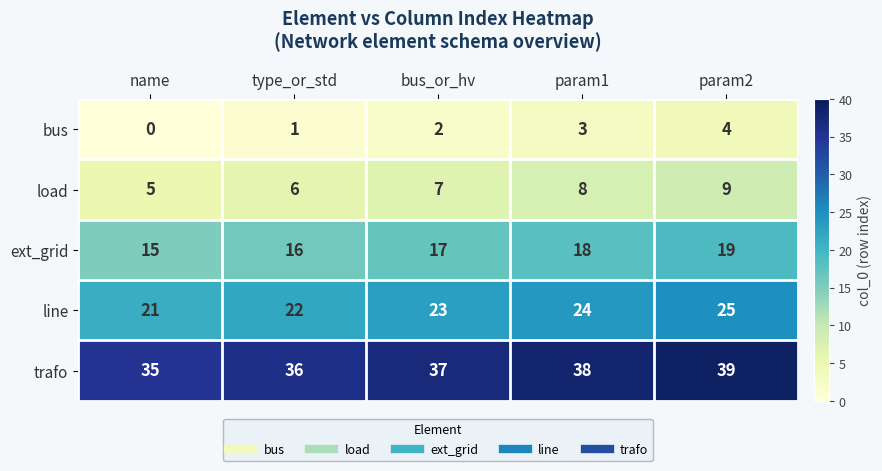

Reading right to left, list all the values displayed in this chart.

bus: param2=4	param1=3	bus_or_hv=2	type_or_std=1	name=0
load: param2=9	param1=8	bus_or_hv=7	type_or_std=6	name=5
ext_grid: param2=19	param1=18	bus_or_hv=17	type_or_std=16	name=15
line: param2=25	param1=24	bus_or_hv=23	type_or_std=22	name=21
trafo: param2=39	param1=38	bus_or_hv=37	type_or_std=36	name=35